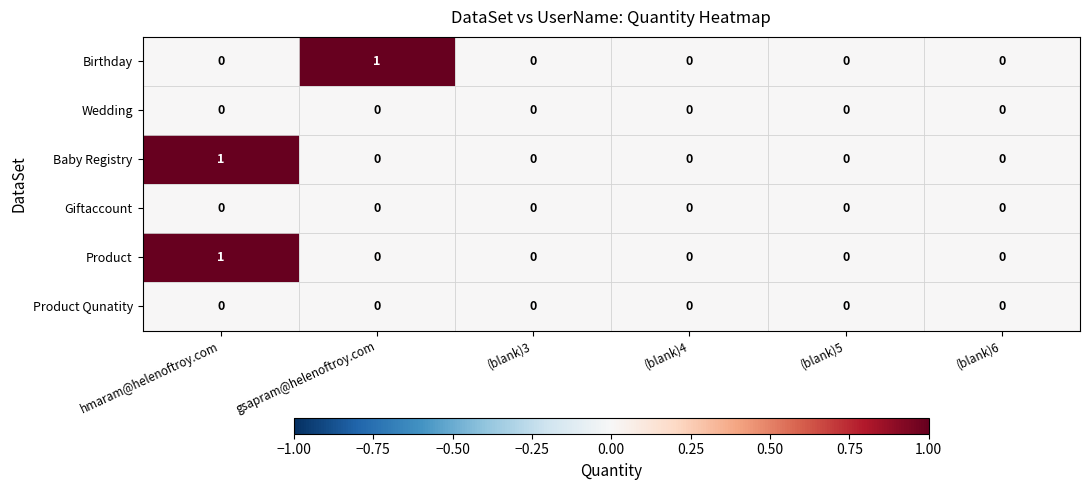

True or false: Wedding has a value of 0 at gsapram@helenoftroy.com.

True